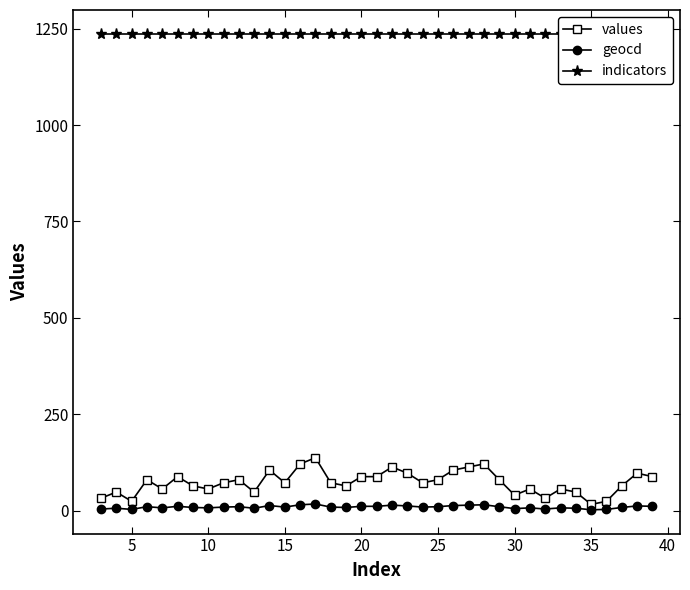

What is the maximum value shown in the chart?

1237